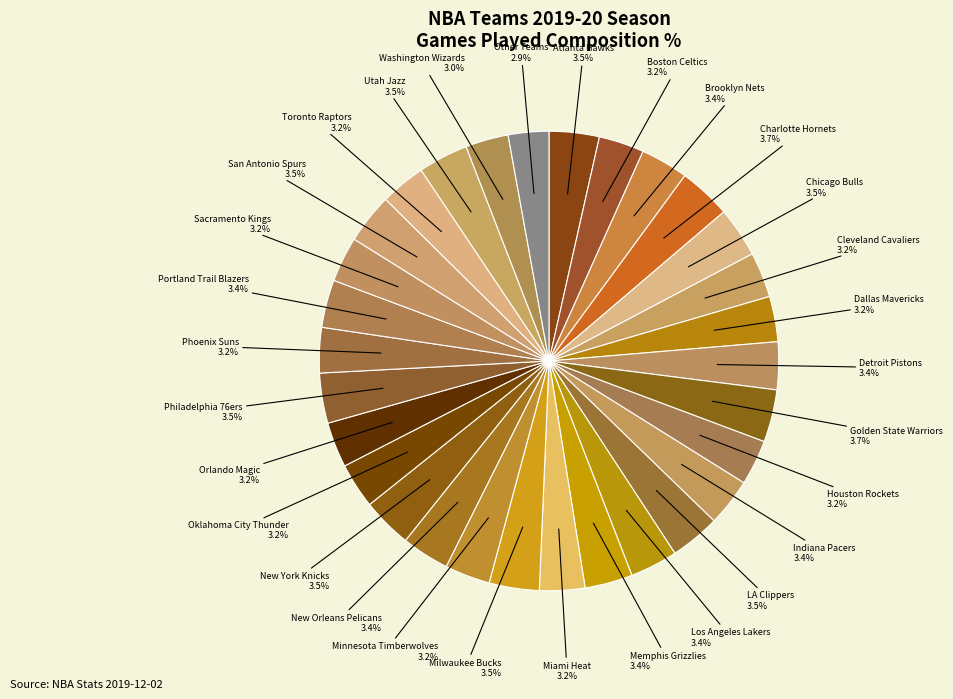

Is there any slice that represents more than half of the pie?

No